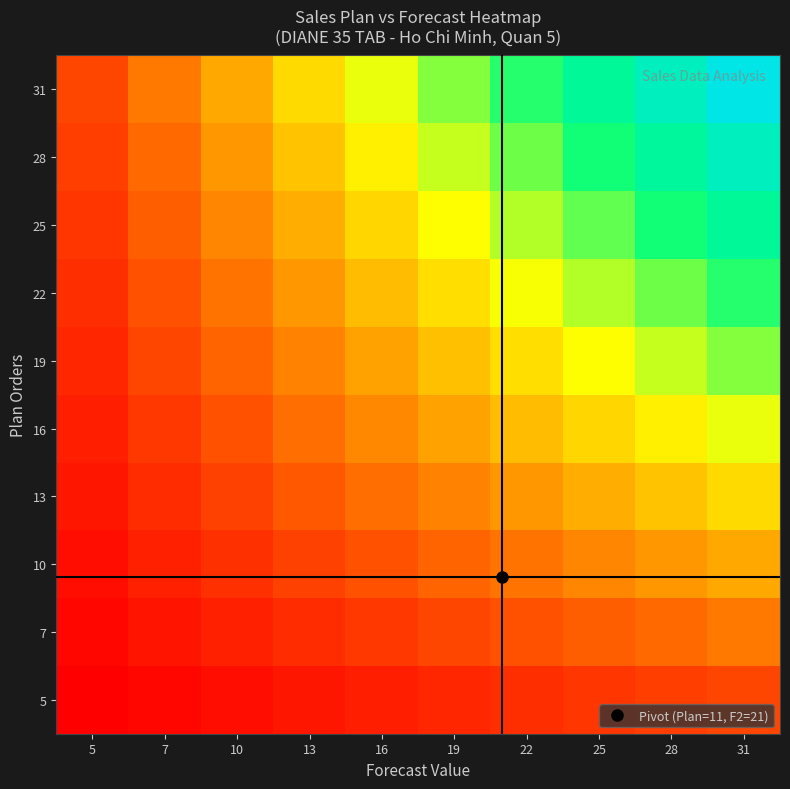

Rank the series at 31 from highest to lowest value.

31, 28, 25, 22, 19, 16, 13, 10, 7, 5